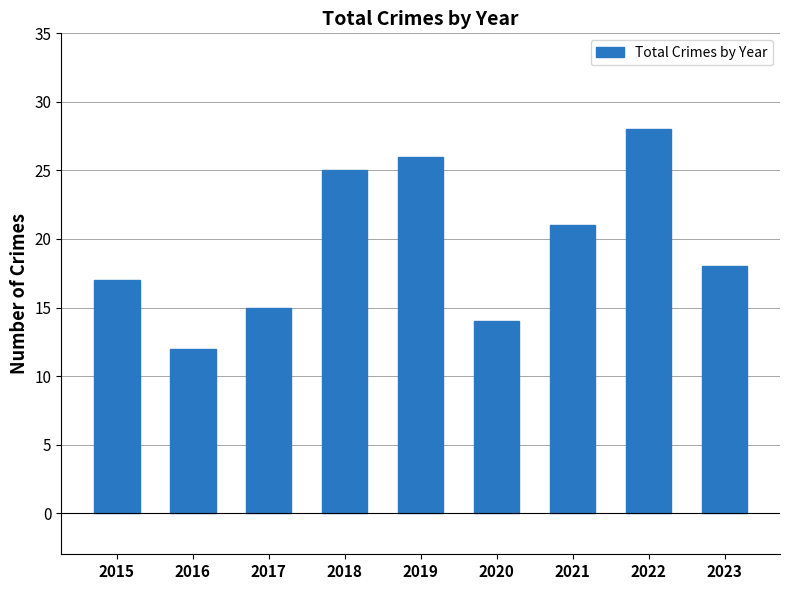

Reading right to left, transcribe all the data shown in this chart.

2023=18	2022=28	2021=21	2020=14	2019=26	2018=25	2017=15	2016=12	2015=17